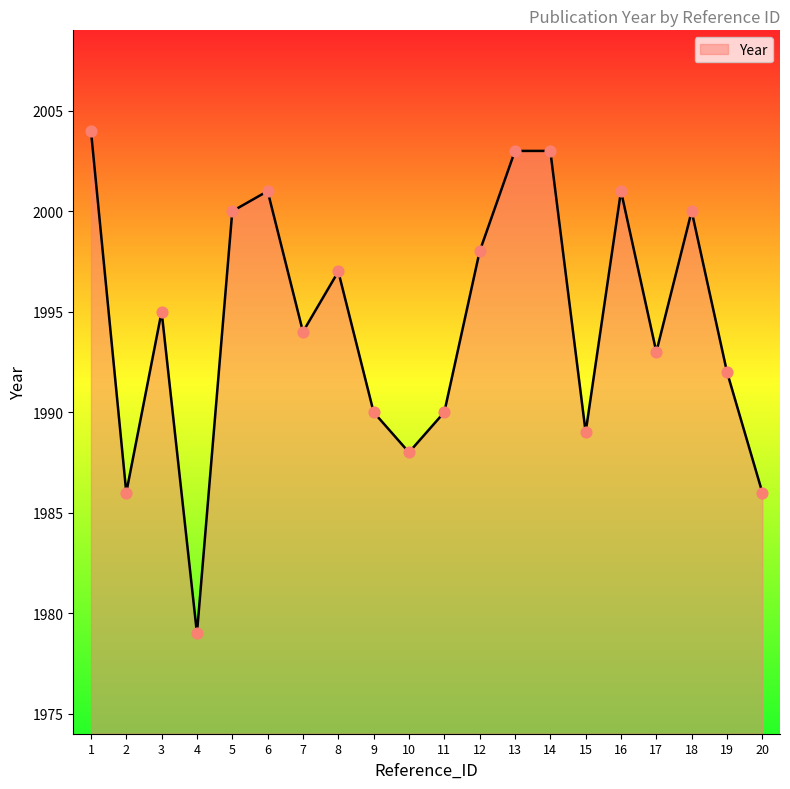

What is the change in value from 7 to 16?

+7